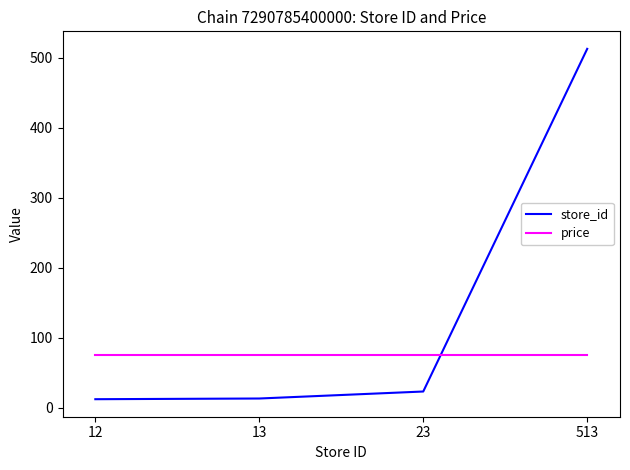

The value of store_id at 23 is 23. True or false?

True